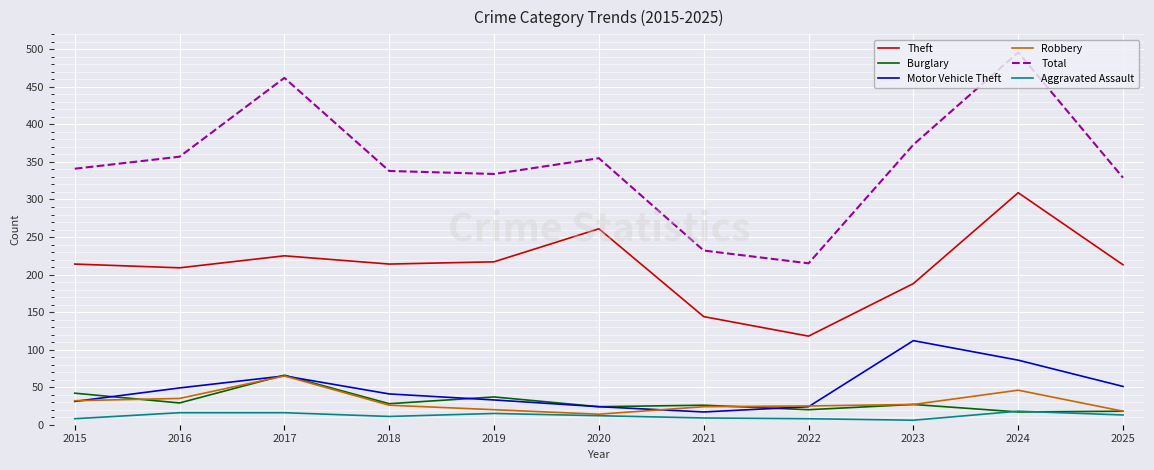

The Total series shows 637 at 2017. True or false?

False